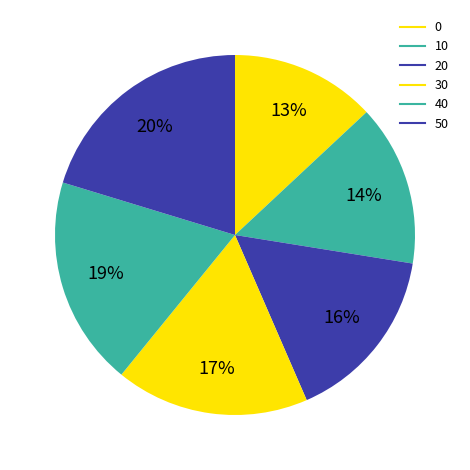

Approximately how many times larger is the value at 0 compared to 40?

0.7